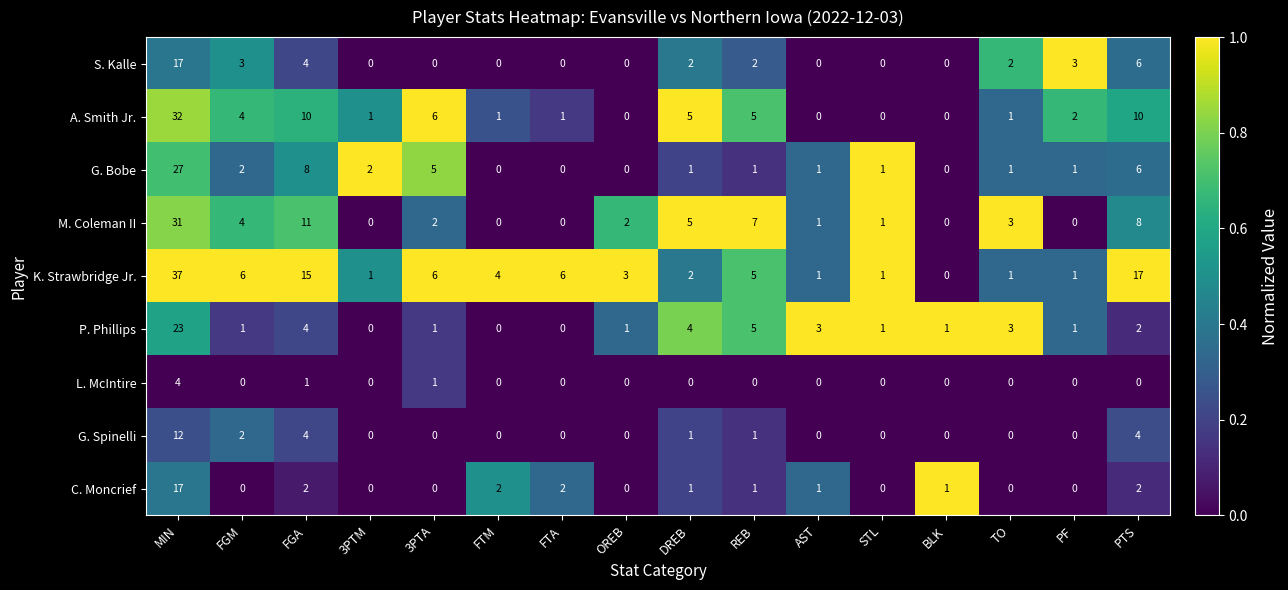

What is the sum of all G. Spinelli values?

24